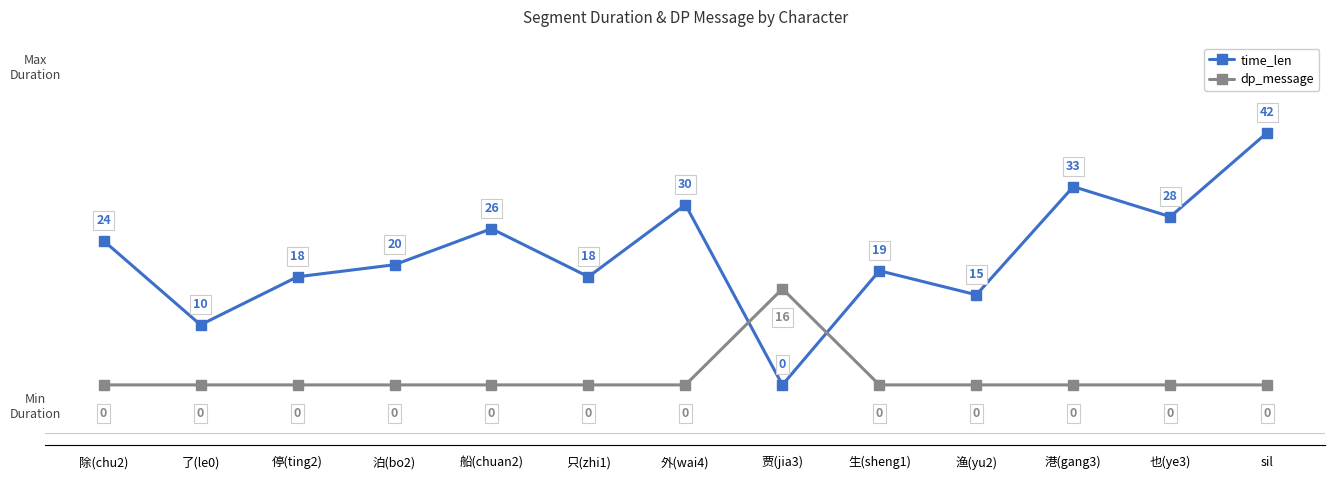

Reading left to right, transcribe all the data shown in this chart.

time_len: 24	10	18	20	26	18	30	0	19	15	33	28	42
dp_message: 0	0	0	0	0	0	0	16	0	0	0	0	0